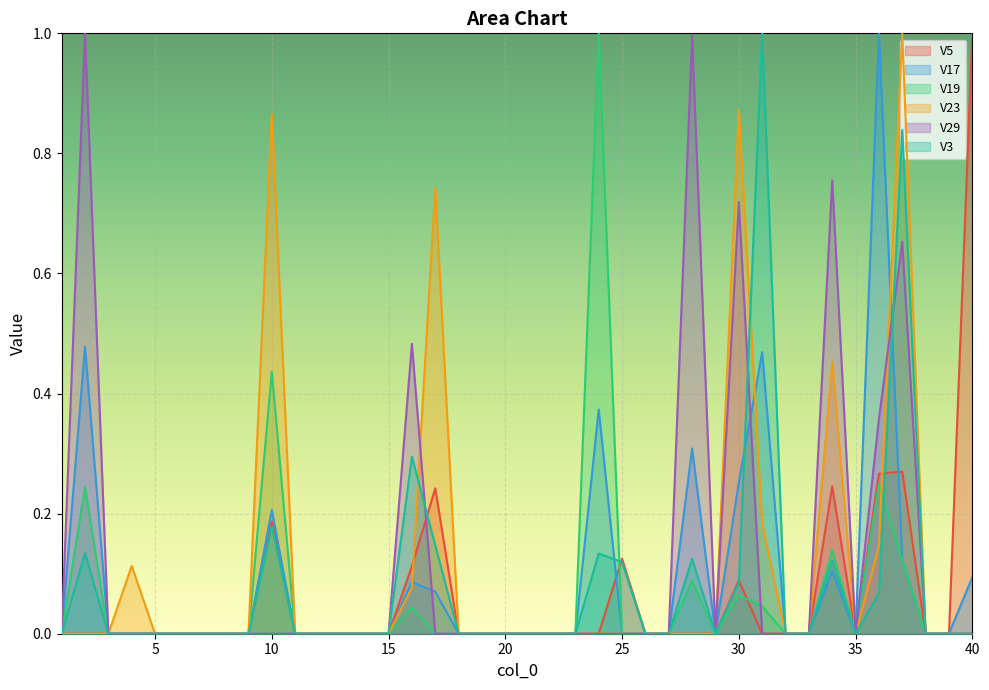

Reading right to left, list all the values displayed in this chart.

V5: 1.0	0.0	0.0	0.3	0.3	0.0	0.2	0.0	0.0	0.0	0.1	0.0	0.0	0.0	0.0	0.1	0.0	0.0	0.0	0.0	0.0	0.0	0.0	0.2	0.1	0.0	0.0	0.0	0.0	0.0	0.2	0.0	0.0	0.0	0.0	0.0	0.0	0.0	0.0	0.0
V17: 0.1	0.0	0.0	0.1	1.0	0.0	0.1	0.0	0.0	0.5	0.3	0.0	0.3	0.0	0.0	0.0	0.4	0.0	0.0	0.0	0.0	0.0	0.0	0.1	0.1	0.0	0.0	0.0	0.0	0.0	0.2	0.0	0.0	0.0	0.0	0.0	0.0	0.0	0.5	0.0
V19: 0.0	0.0	0.0	0.1	0.2	0.0	0.1	0.0	0.0	0.0	0.1	0.0	0.1	0.0	0.0	0.0	1.0	0.0	0.0	0.0	0.0	0.0	0.0	0.0	0.0	0.0	0.0	0.0	0.0	0.0	0.4	0.0	0.0	0.0	0.0	0.0	0.0	0.0	0.2	0.0
V23: 0.0	0.0	0.0	1.0	0.1	0.0	0.5	0.0	0.0	0.2	0.9	0.0	0.0	0.0	0.0	0.0	0.0	0.0	0.0	0.0	0.0	0.0	0.0	0.7	0.1	0.0	0.0	0.0	0.0	0.0	0.9	0.0	0.0	0.0	0.0	0.0	0.1	0.0	0.0	0.0
V29: 0.0	0.0	0.0	0.7	0.4	0.0	0.8	0.0	0.0	0.0	0.7	0.0	1.0	0.0	0.0	0.0	0.0	0.0	0.0	0.0	0.0	0.0	0.0	0.0	0.5	0.0	0.0	0.0	0.0	0.0	0.0	0.0	0.0	0.0	0.0	0.0	0.0	0.0	1.0	0.0
V3: 0.0	0.0	0.0	0.8	0.1	0.0	0.1	0.0	0.0	1.0	0.1	0.0	0.1	0.0	0.0	0.1	0.1	0.0	0.0	0.0	0.0	0.0	0.0	0.1	0.3	0.0	0.0	0.0	0.0	0.0	0.2	0.0	0.0	0.0	0.0	0.0	0.0	0.0	0.1	0.0